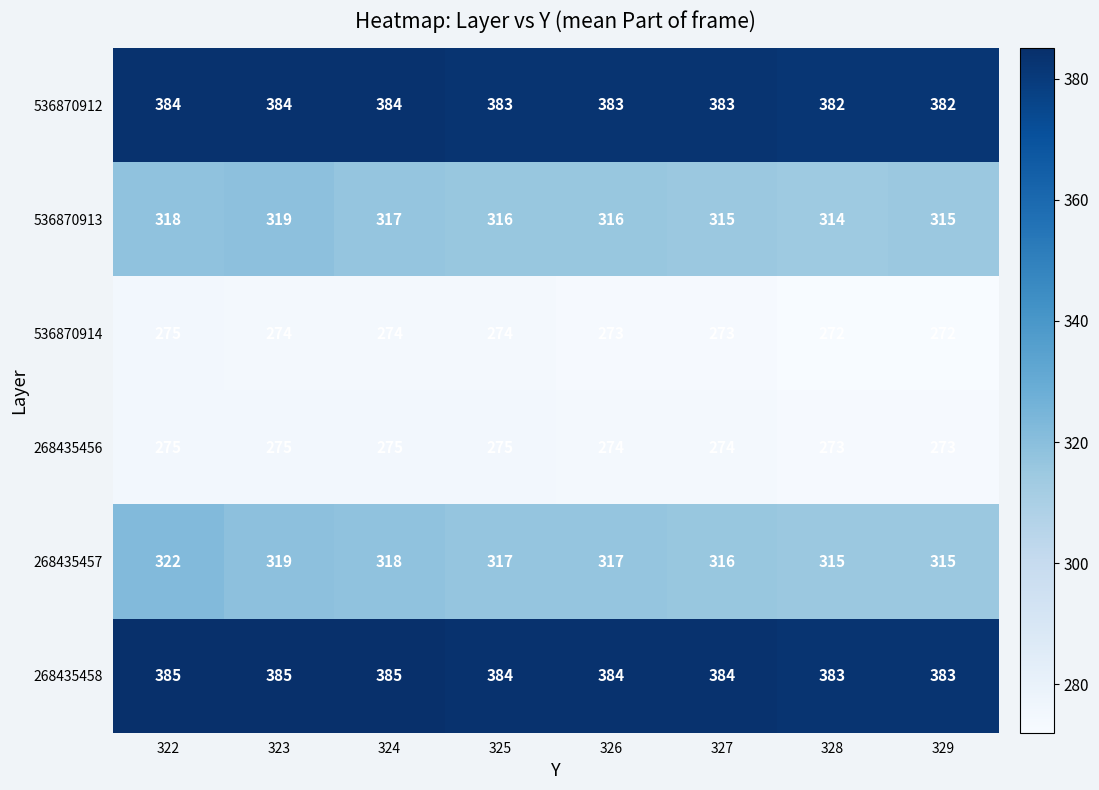

Rank the series at 324 from highest to lowest value.

268435458, 536870912, 268435457, 536870913, 268435456, 536870914